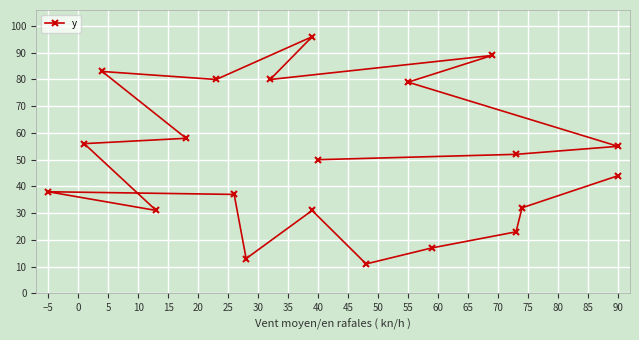

What is the difference between the maximum and minimum values?

85